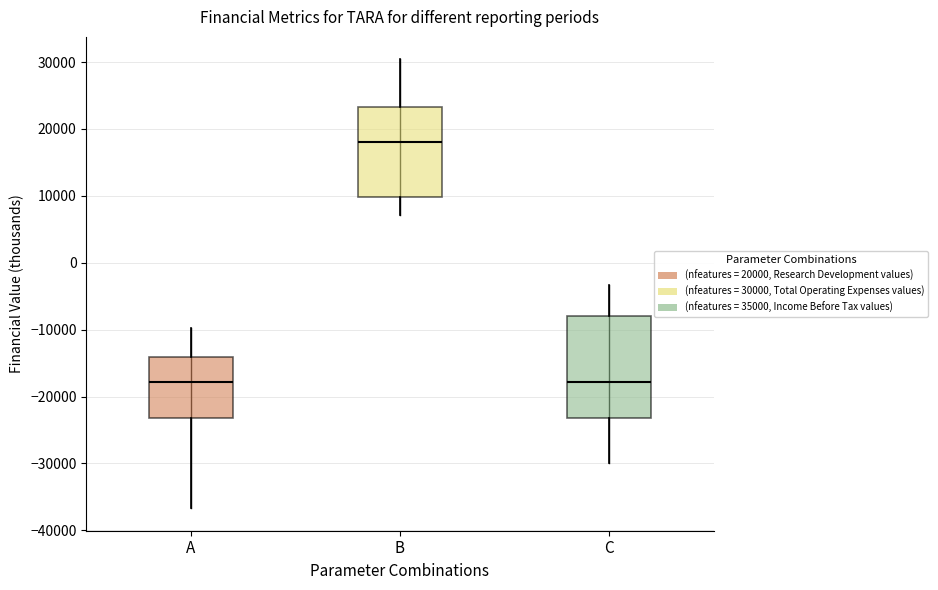

Which box is the tallest, from its lower edge to its upper edge?

C